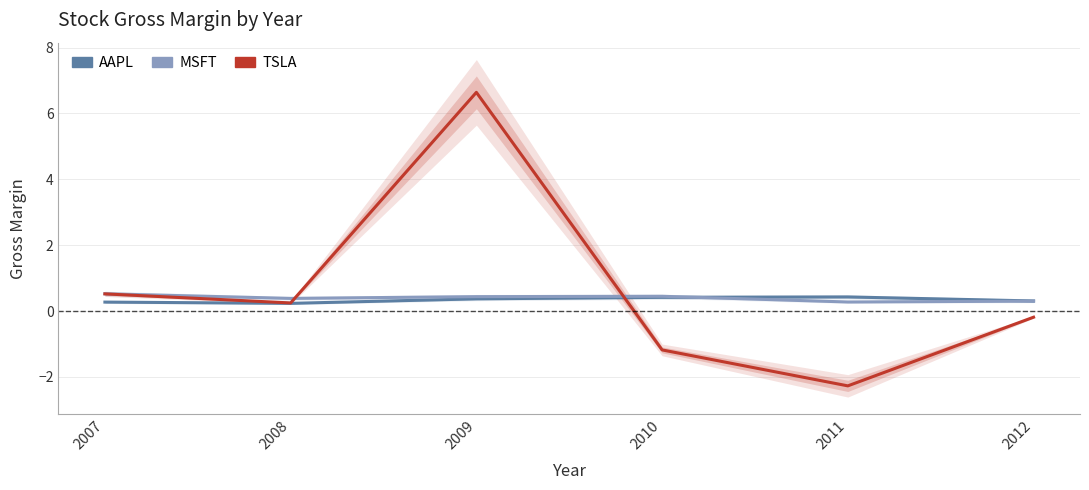

What is the difference between the second highest and second lowest values in the AAPL series?

0.1